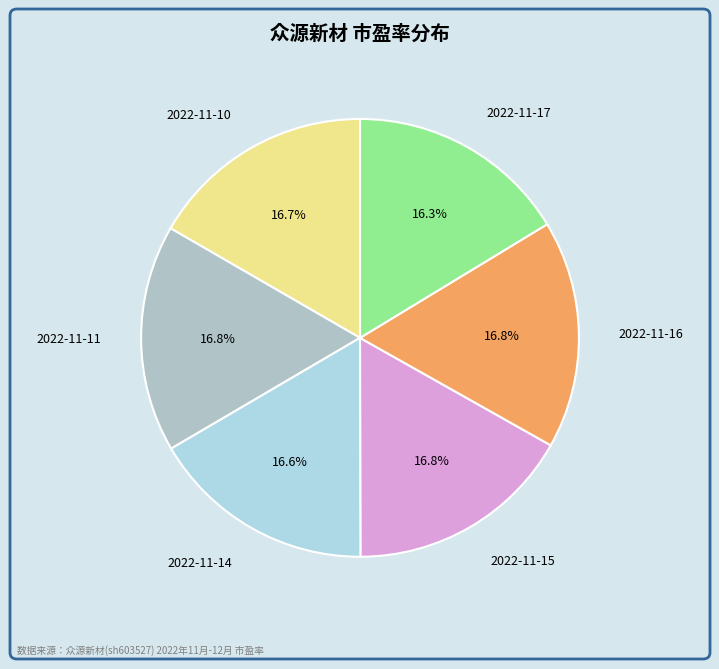

Is the sum of 2022-11-16 and 2022-11-17 greater than half?

No